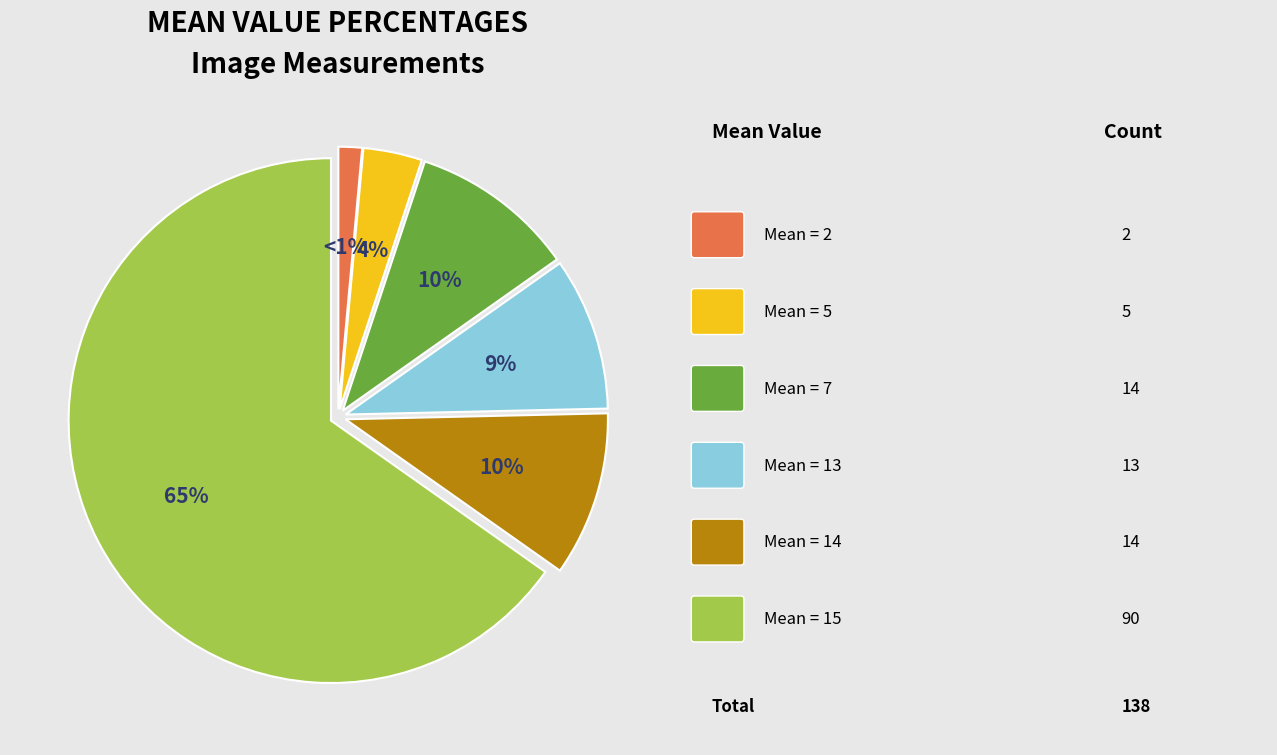

To the nearest percent, what is the average slice percentage?

17%